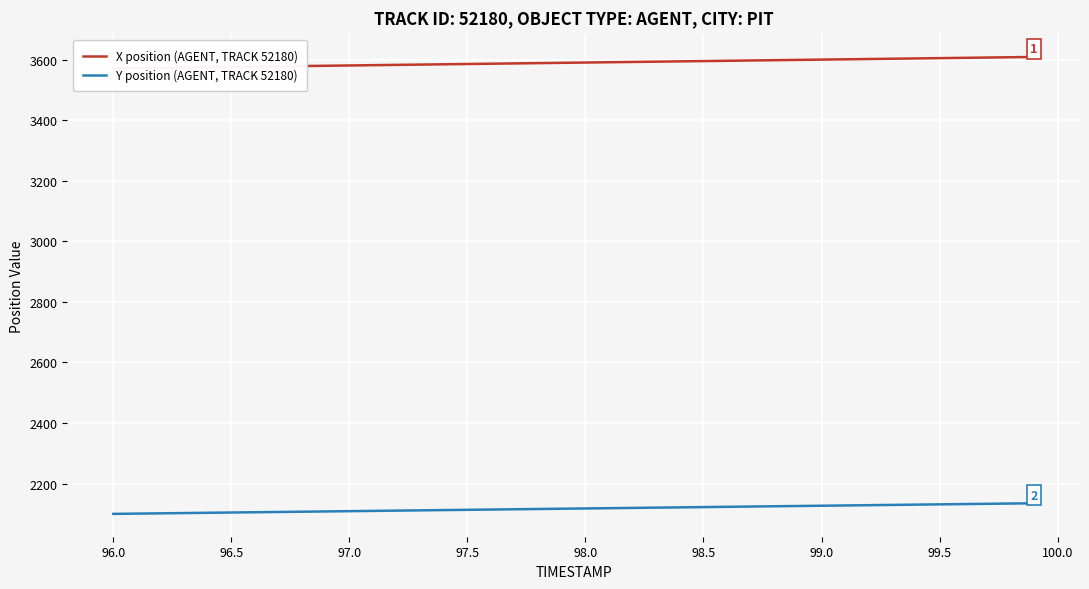

What is the minimum value for Y position (AGENT, TRACK 52180)?

2100.0